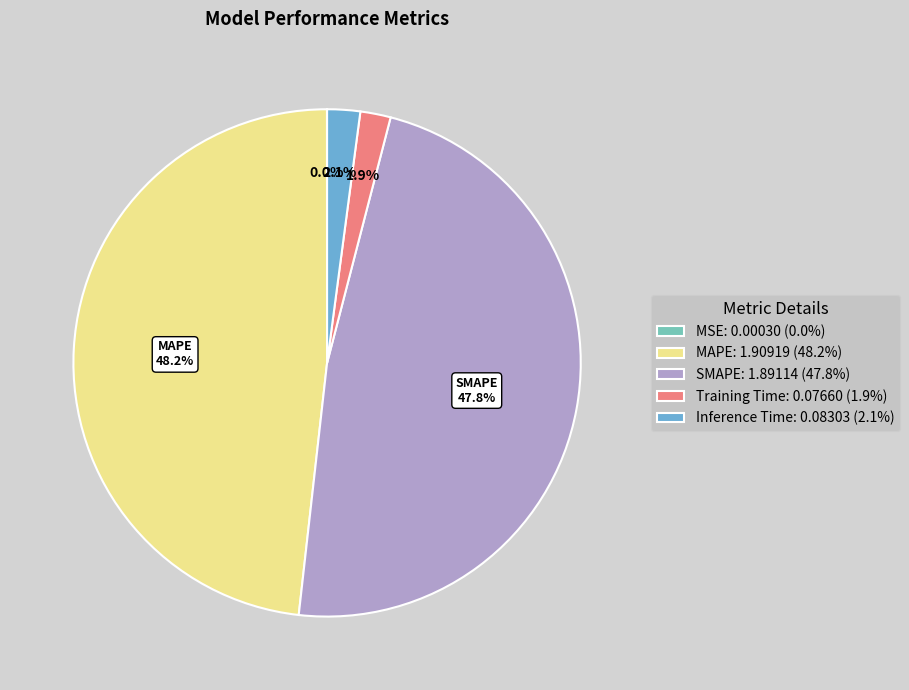

Between Training Time: 0.07660 (1.9%) and SMAPE: 1.89114 (47.8%), which is larger?

SMAPE: 1.89114 (47.8%)